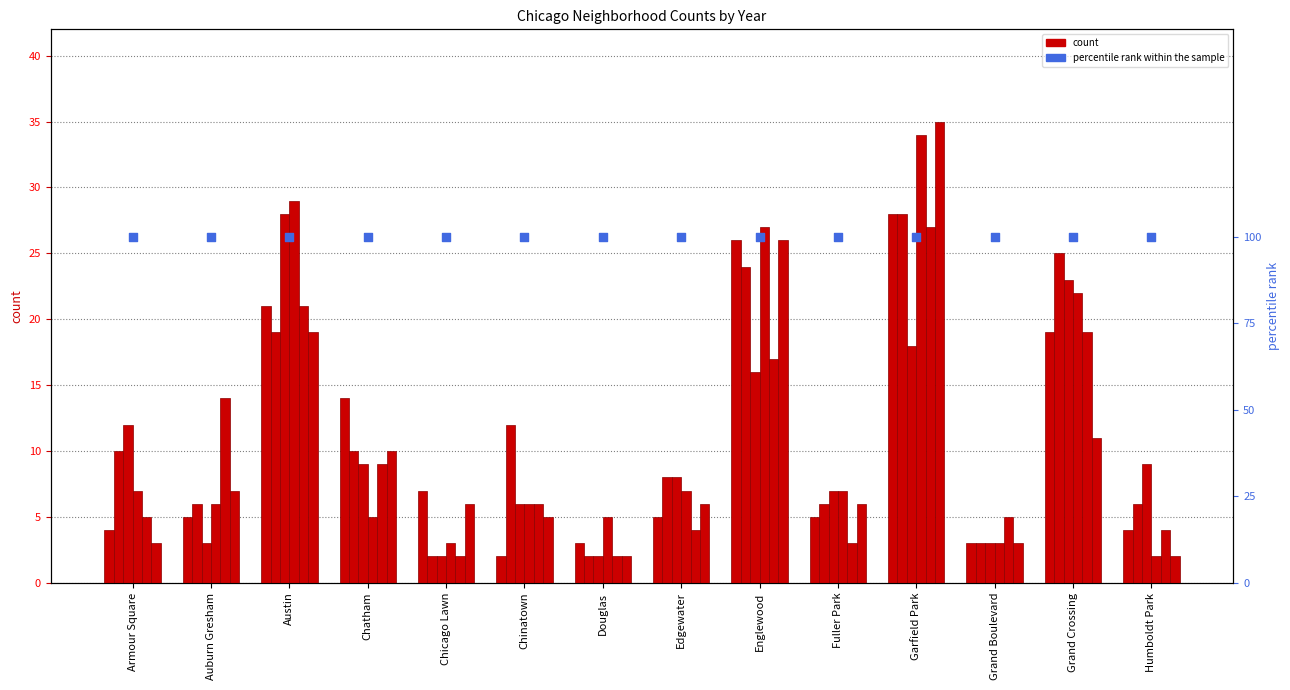

At which category is the sum across all series the highest?

Garfield Park